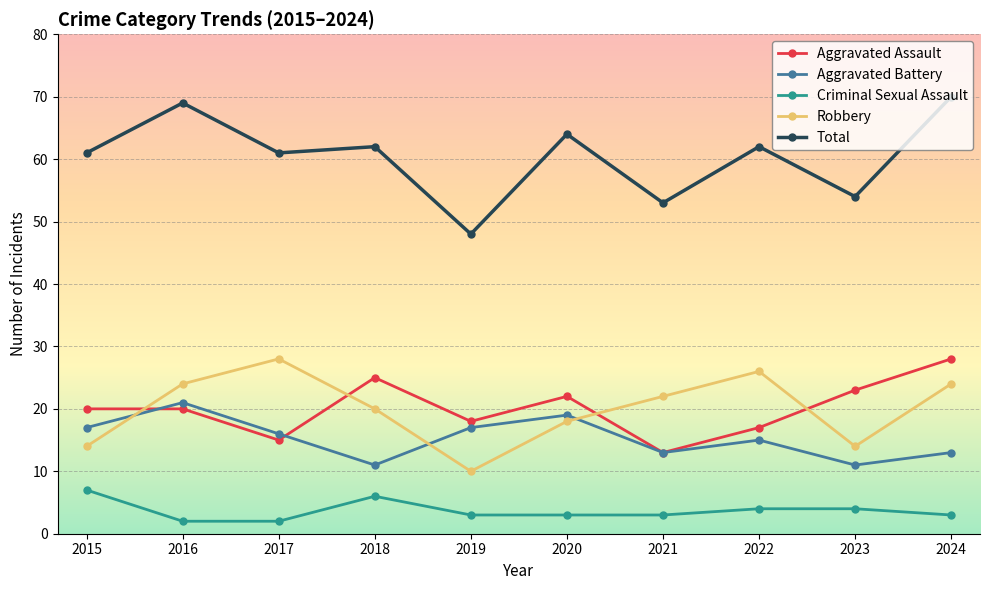

Which series has the largest range (max minus min)?

Total